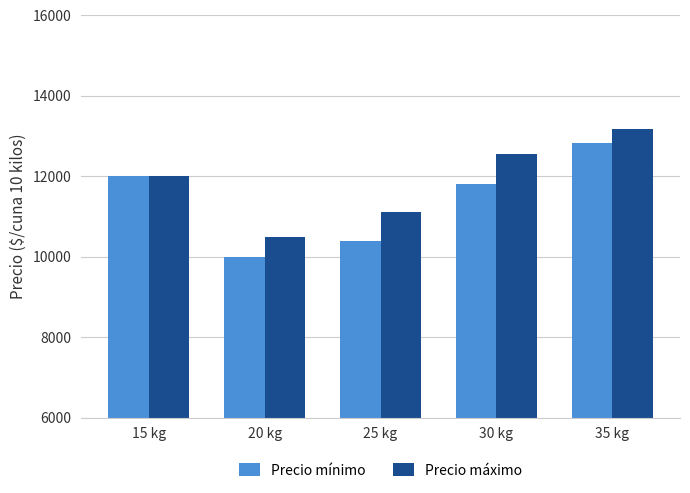

List the labels in order of Precio máximo value, largest first.

35 kg, 30 kg, 15 kg, 25 kg, 20 kg